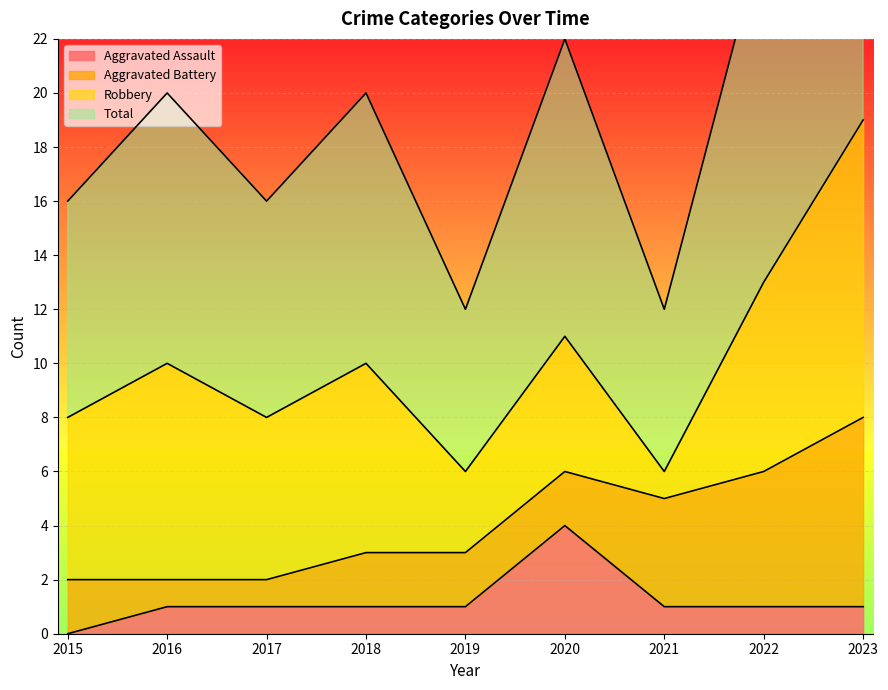

True or false: Aggravated Assault and Total cross at least once.

False